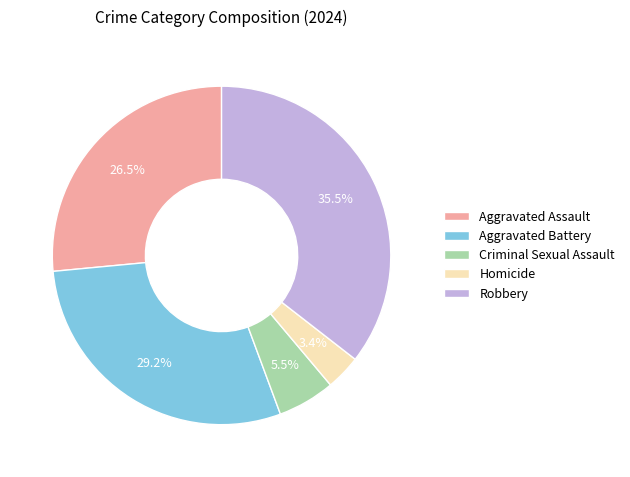

How much of the chart is everything except Aggravated Battery?

70.8%